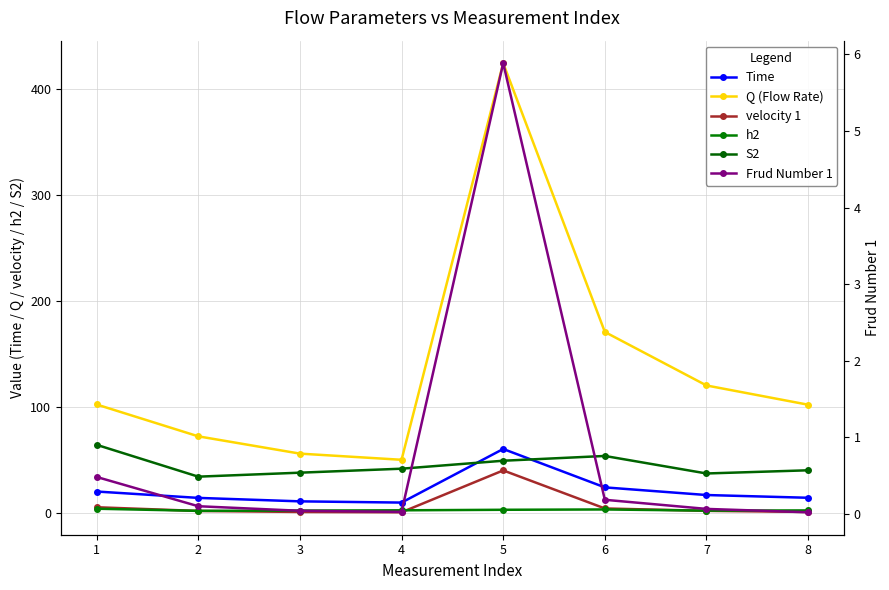

What are all the series names shown in the legend?

Time, Q (Flow Rate), velocity 1, h2, S2, Frud Number 1